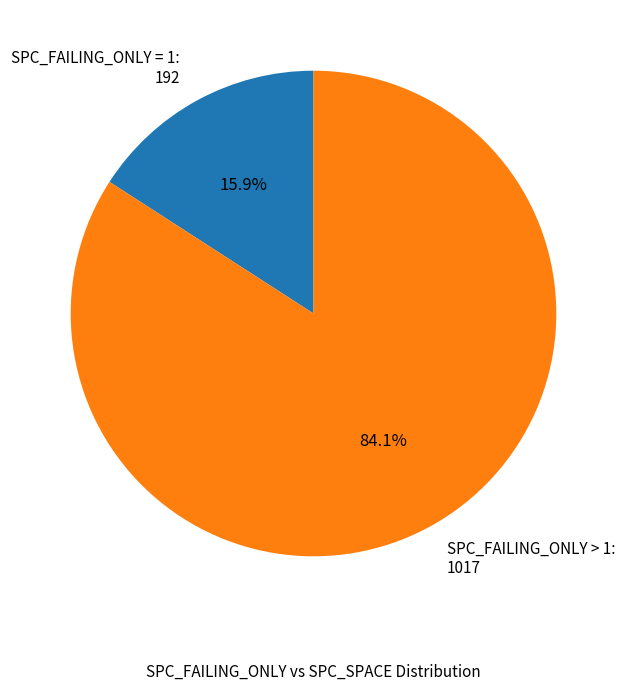

What is the smallest slice in the pie chart?

SPC_FAILING_ONLY = 1: 192